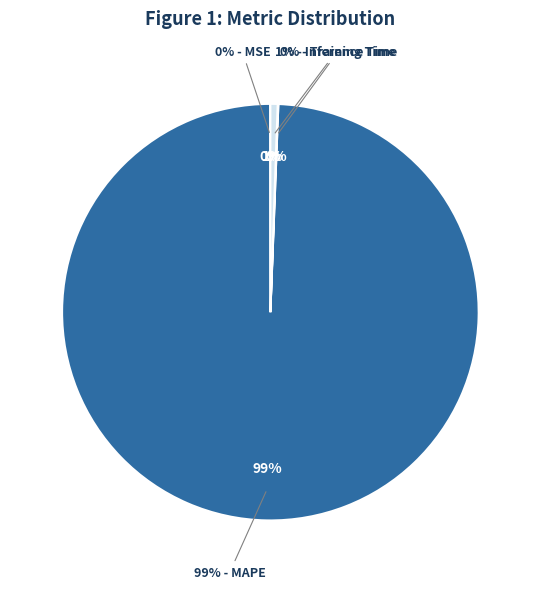

The SMAPE slice represents 13% of the pie. True or false?

False